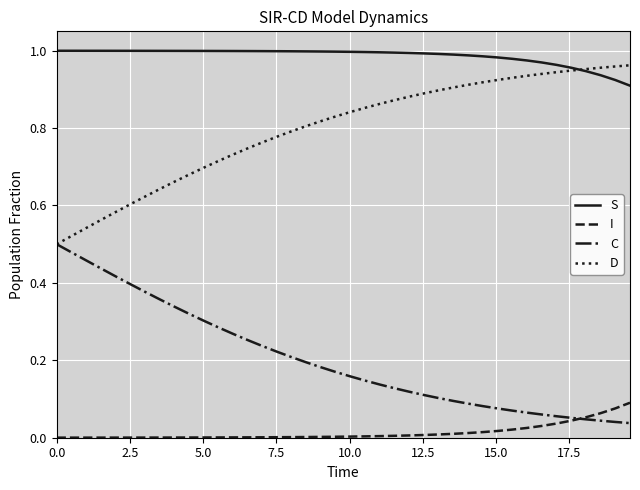

How many lines are shown in the chart?

4